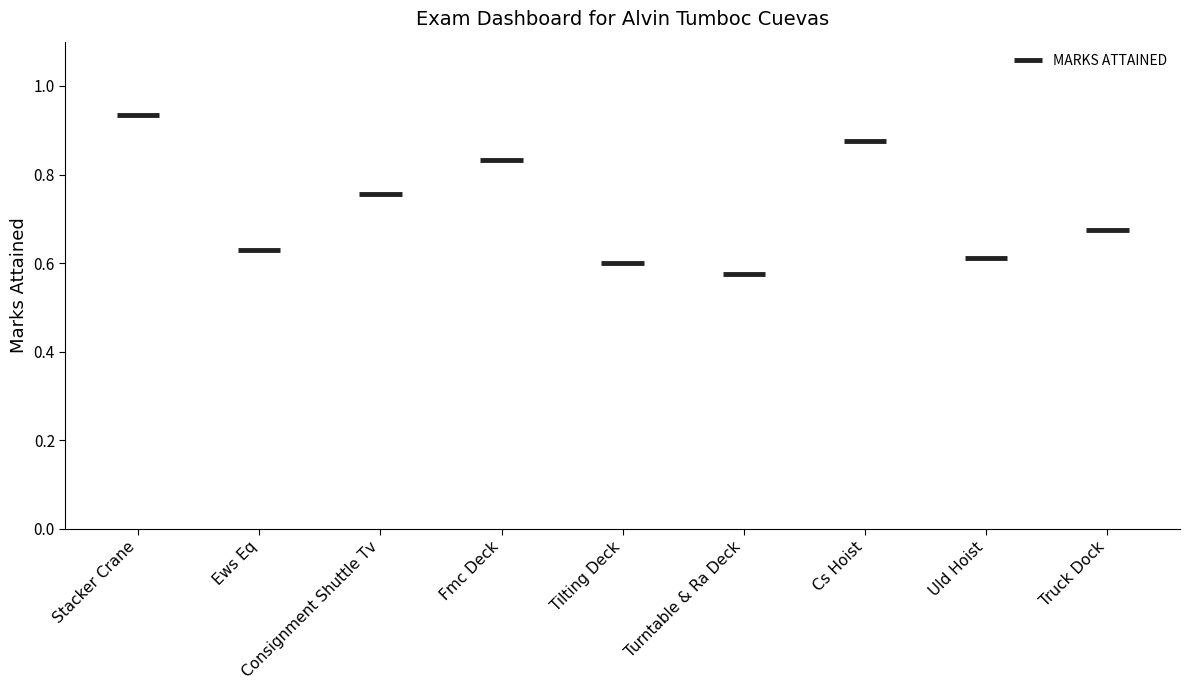

What is the smallest value displayed?

0.6